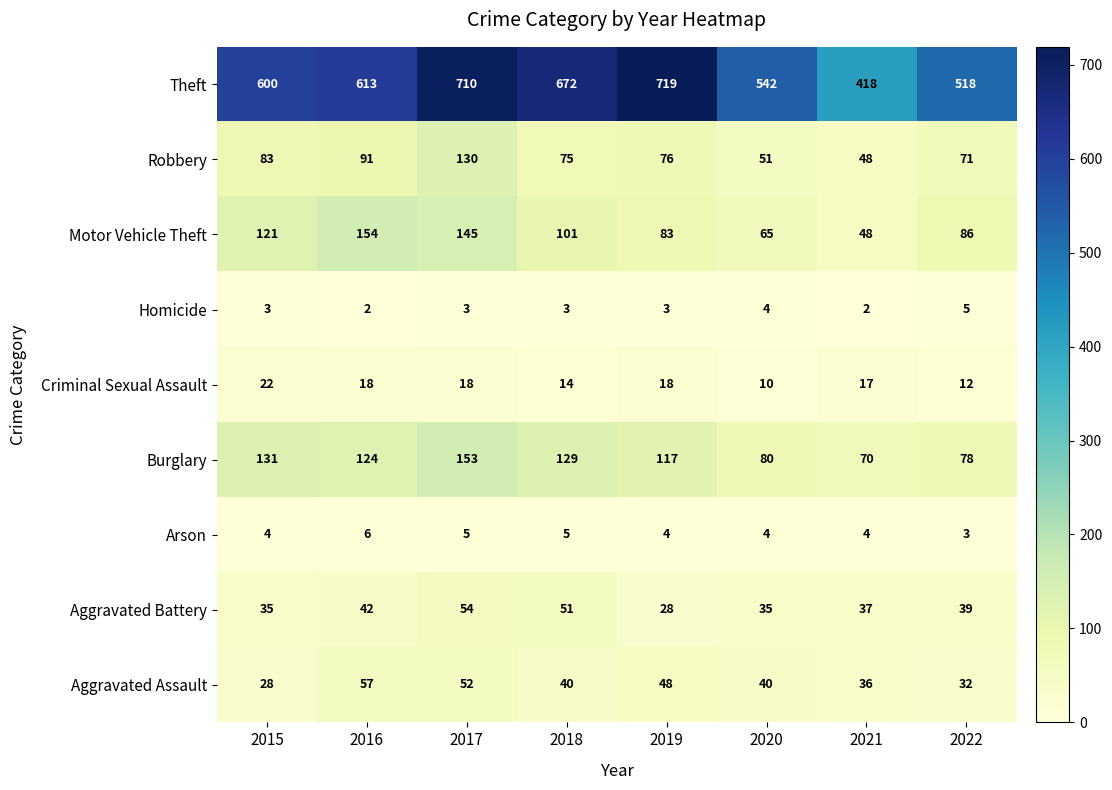

At which label does Criminal Sexual Assault reach its peak?

2015